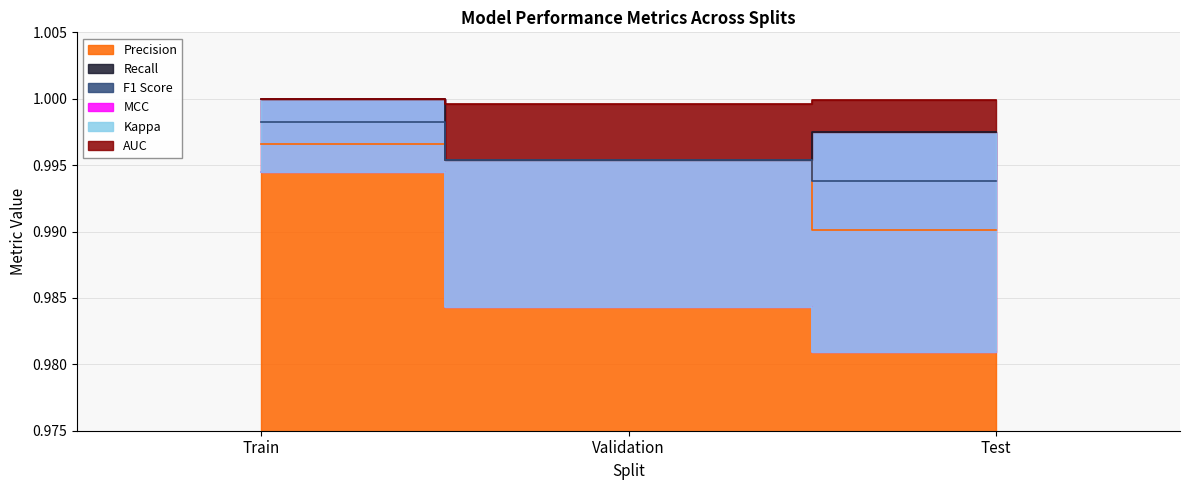

How many Precision values are between 0 and 1?

3